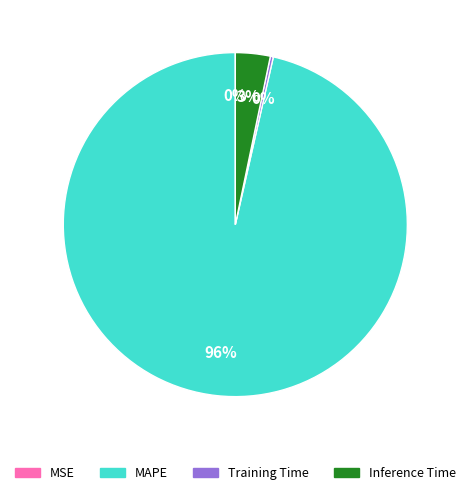

Does any single category account for the majority?

Yes